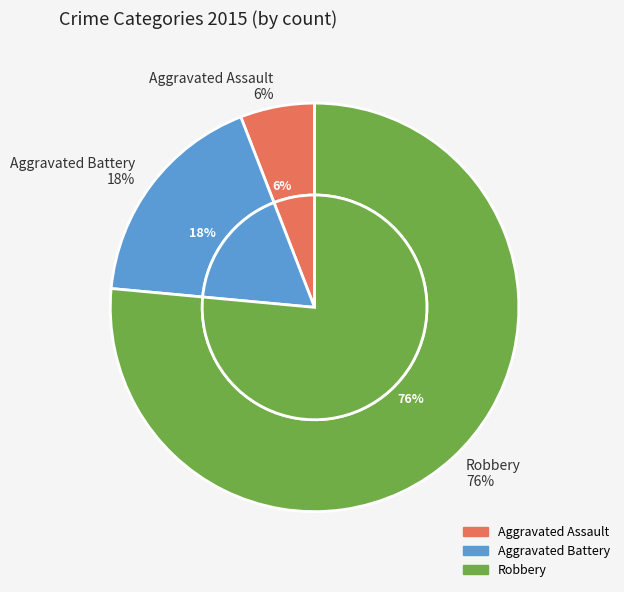

What portion of the pie excludes Aggravated Assault?

94.1%